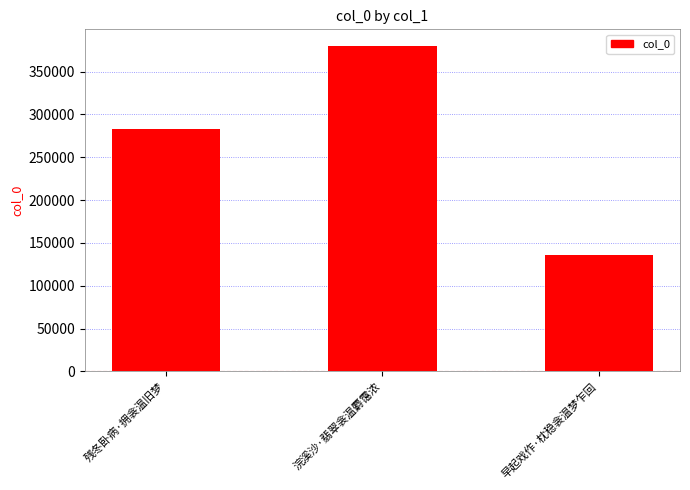

What is the difference between the values at 残冬卧病·拥衾温旧梦 and 浣溪沙·翡翠衾温麝霭浓?

97520